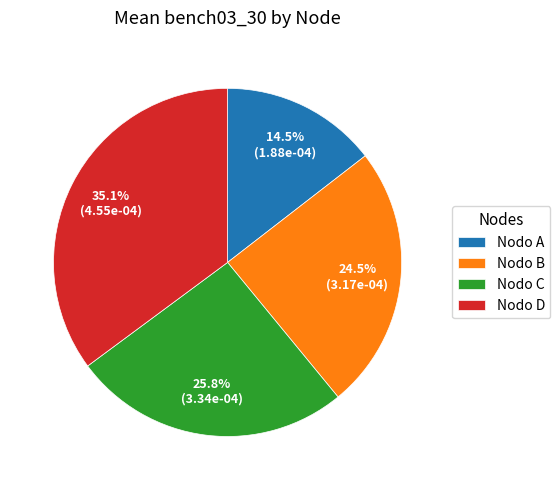

Which slice is the smallest?

Nodo A